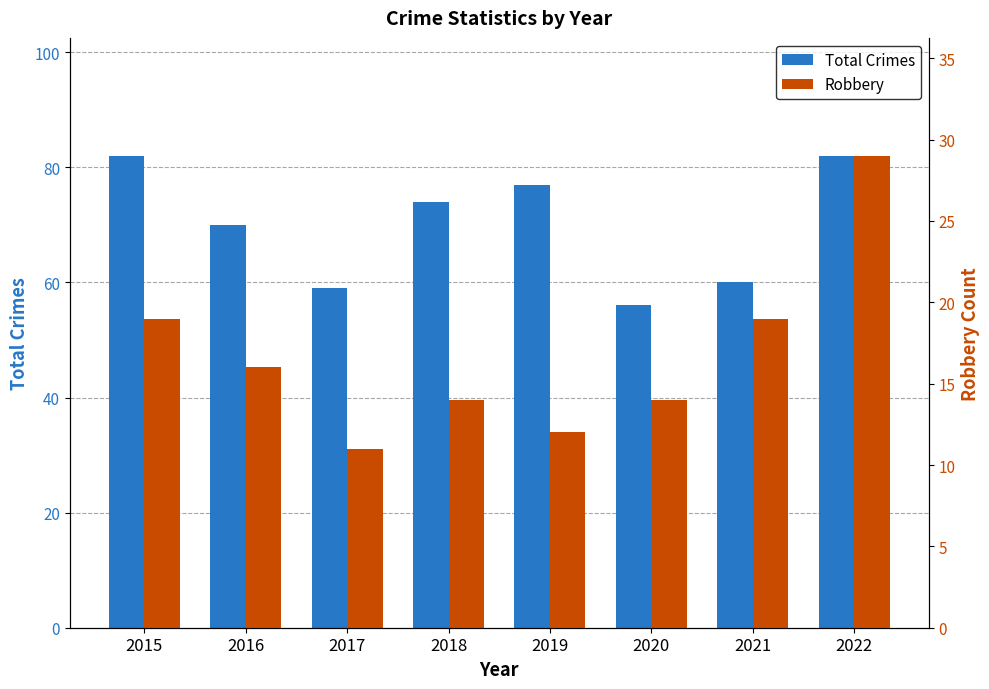

What is the total value across all series at 2016?

86